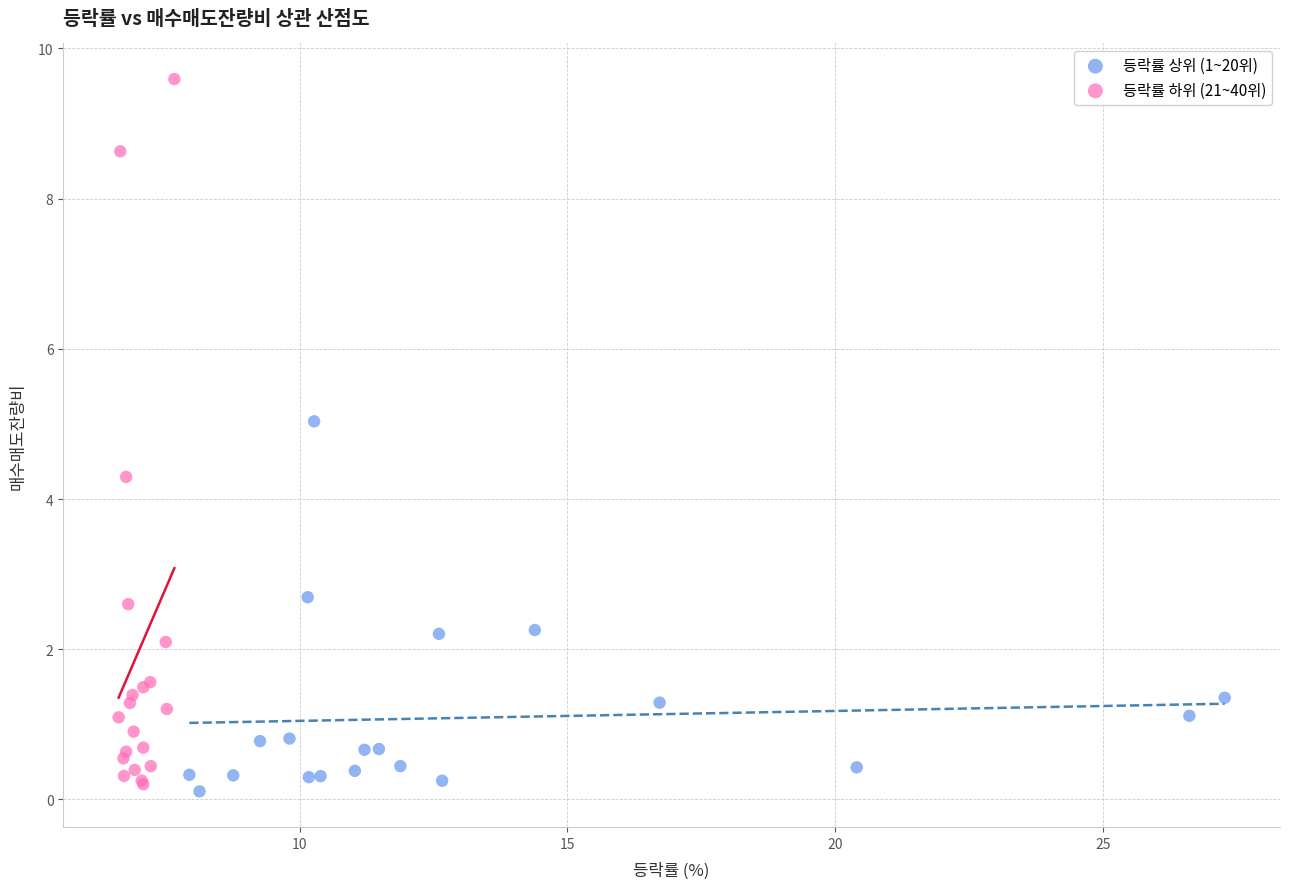

Which series contains the highest Y value?

등락률 하위 (21~40위)